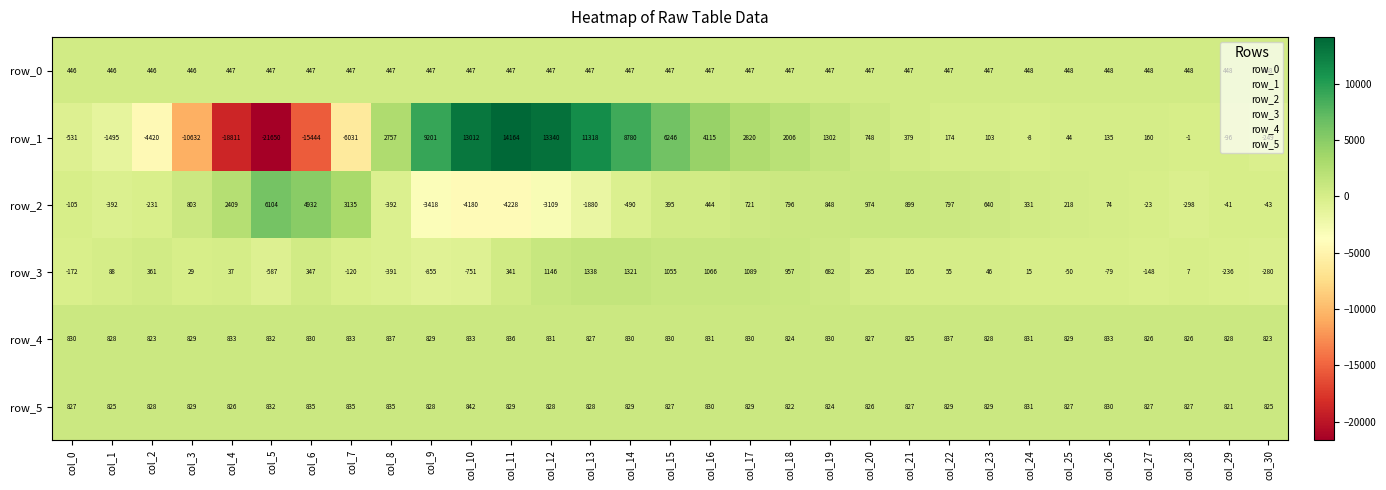

True or false: row_2 has a value of 721 at col_17.

True